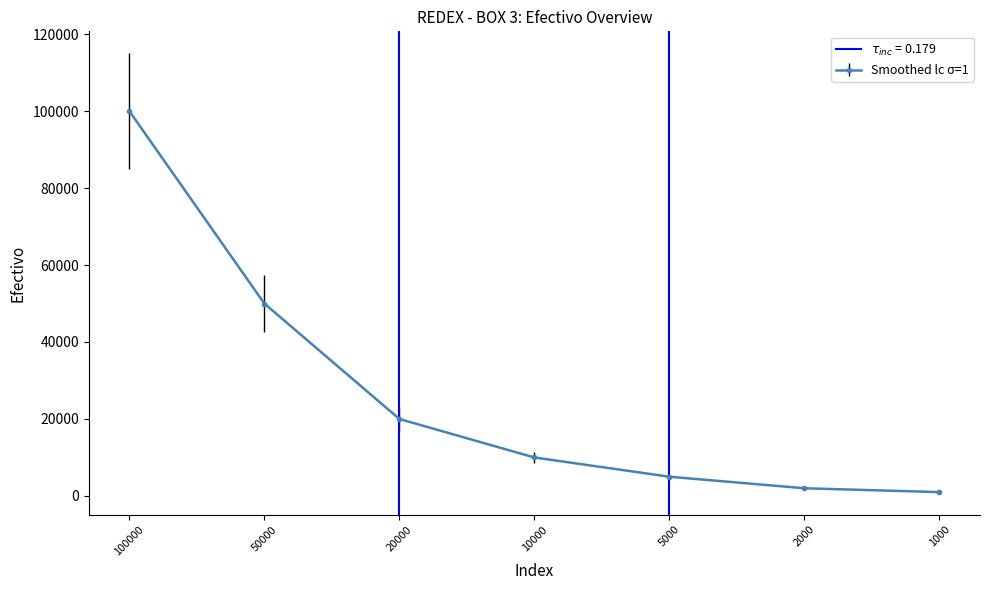

What is the greatest value displayed?

100000